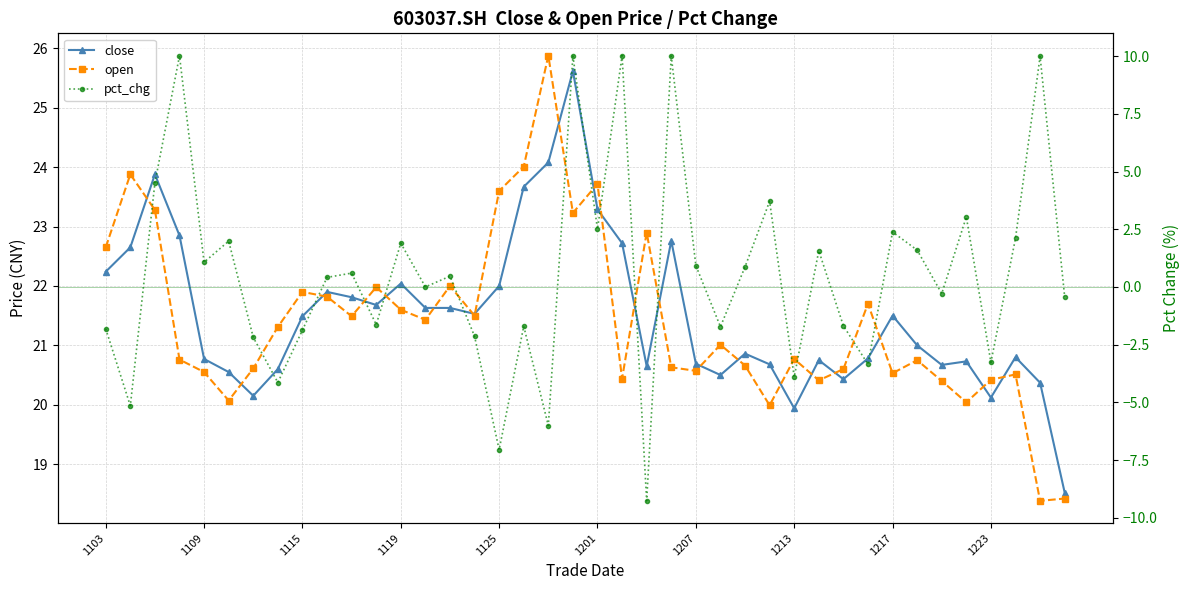

What is the difference between the close values at 17 and 29?

2.9